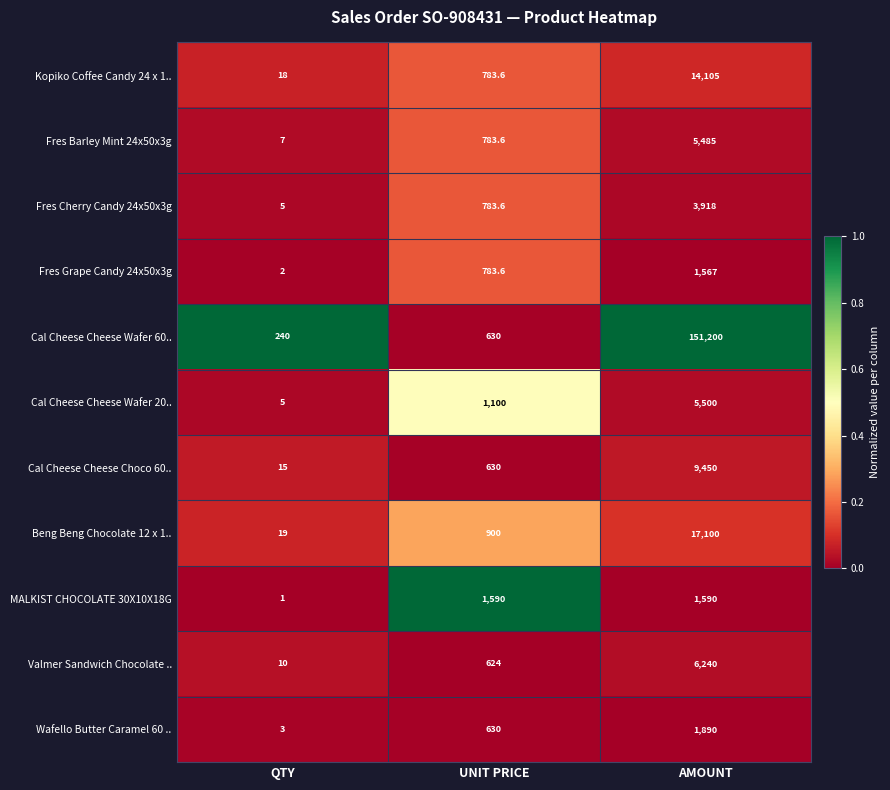

What is the sum of the Fres Cherry Candy 24x50x3g values at QTY and UNIT PRICE?

788.6